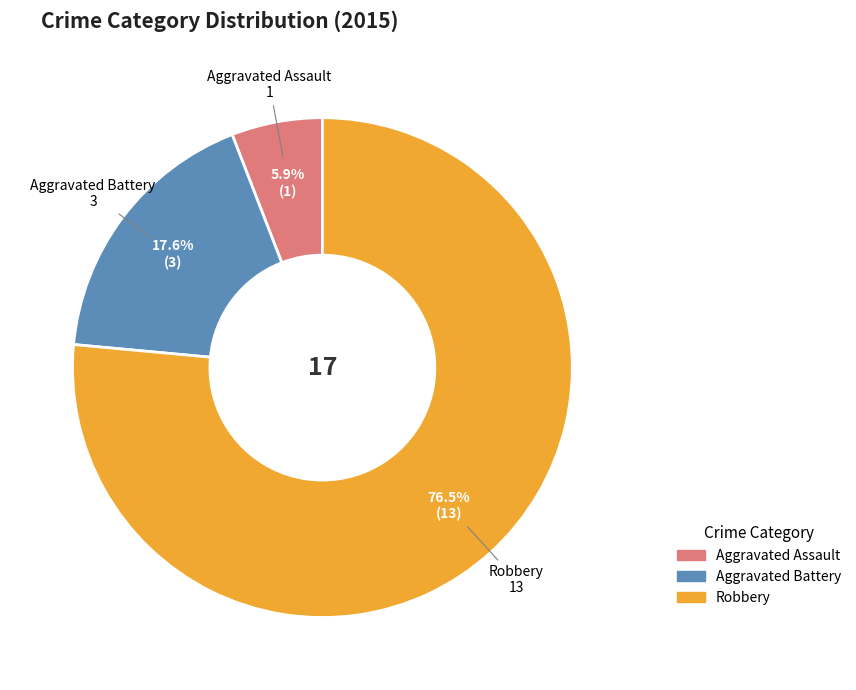

What is the total percentage of Aggravated Battery and Aggravated Assault?

23.5%